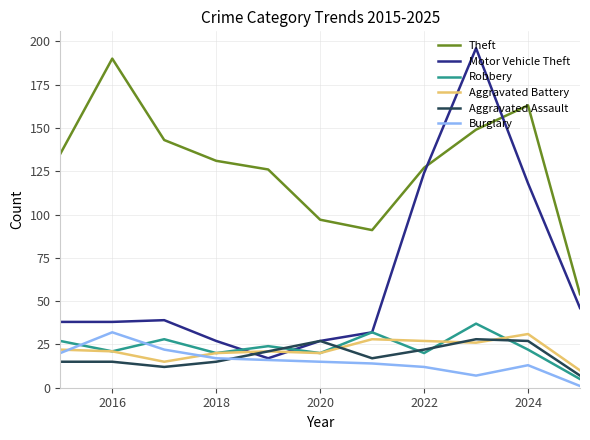

At how many categories does at least one series exceed 170?

2